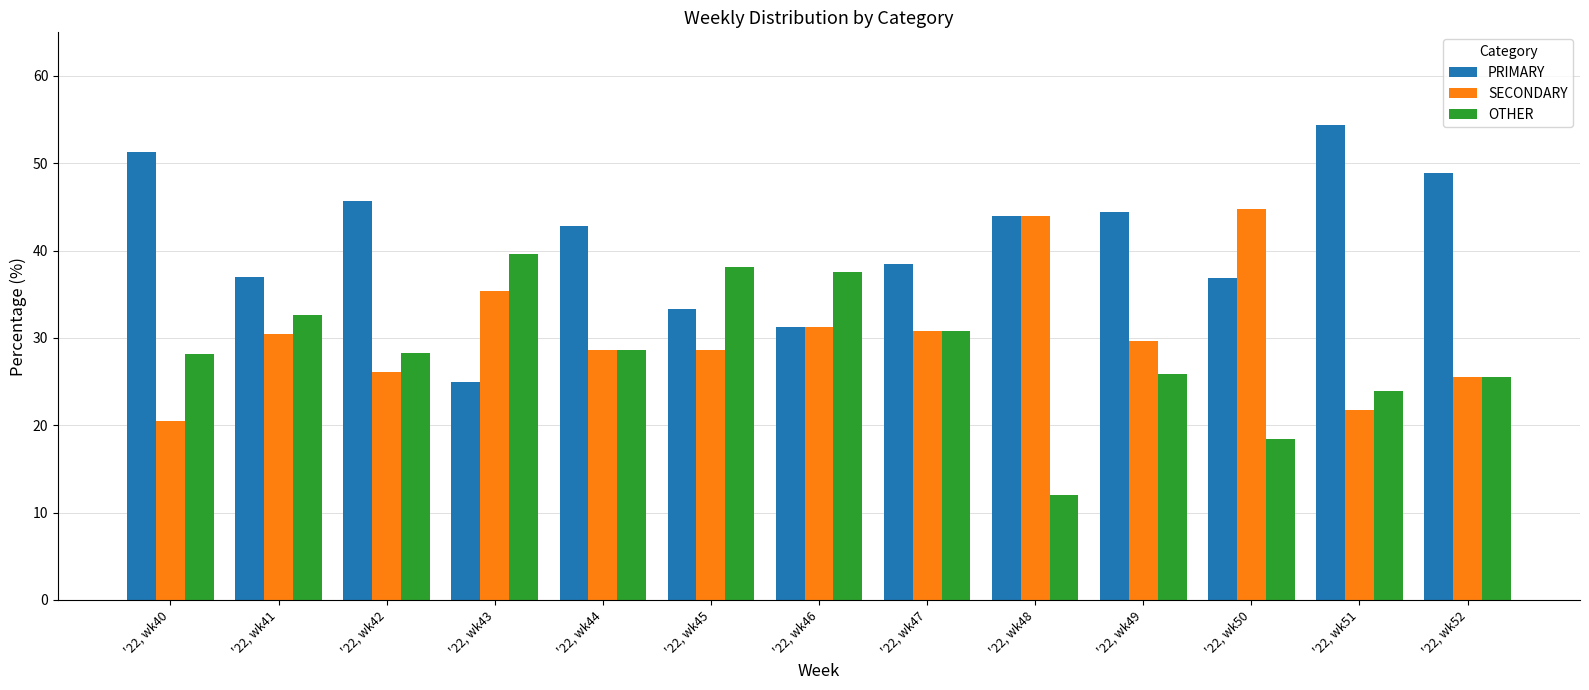

The SECONDARY series shows 39.1 at '22, wk42. True or false?

False